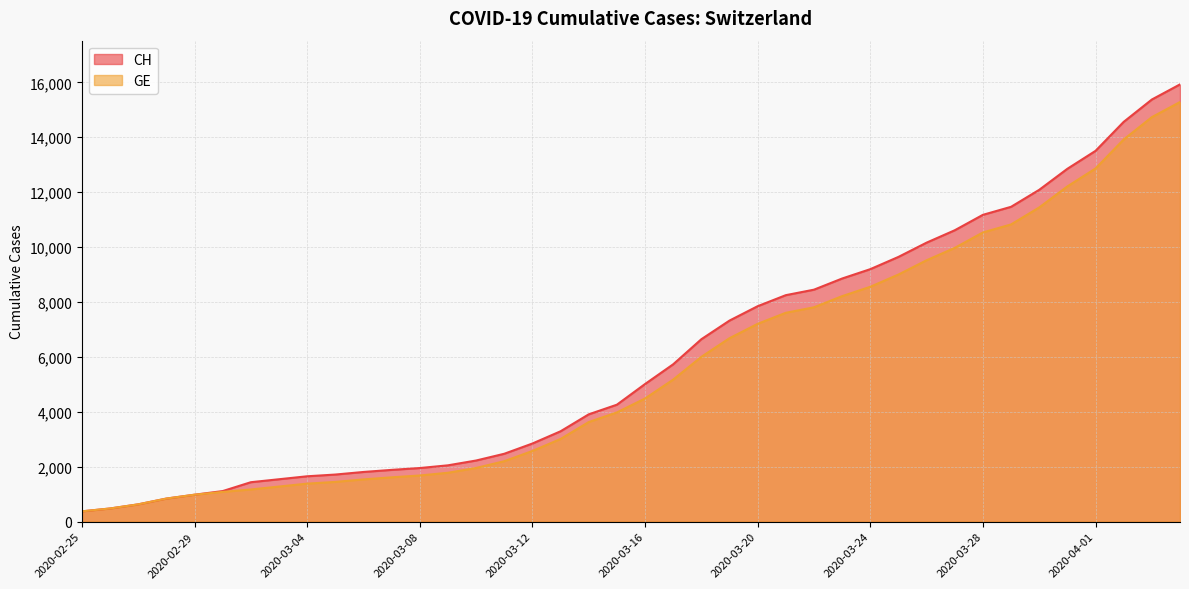

What is the total value across all series at 2020-03-17?

10905